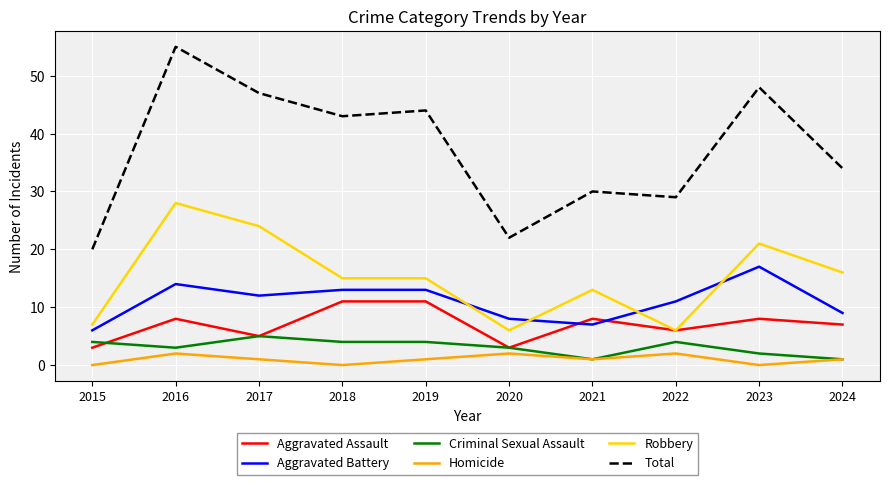

Reading right to left, what are all the values shown in this chart?

Aggravated Assault: 7	8	6	8	3	11	11	5	8	3
Aggravated Battery: 9	17	11	7	8	13	13	12	14	6
Criminal Sexual Assault: 1	2	4	1	3	4	4	5	3	4
Homicide: 1	0	2	1	2	1	0	1	2	0
Robbery: 16	21	6	13	6	15	15	24	28	7
Total: 34	48	29	30	22	44	43	47	55	20